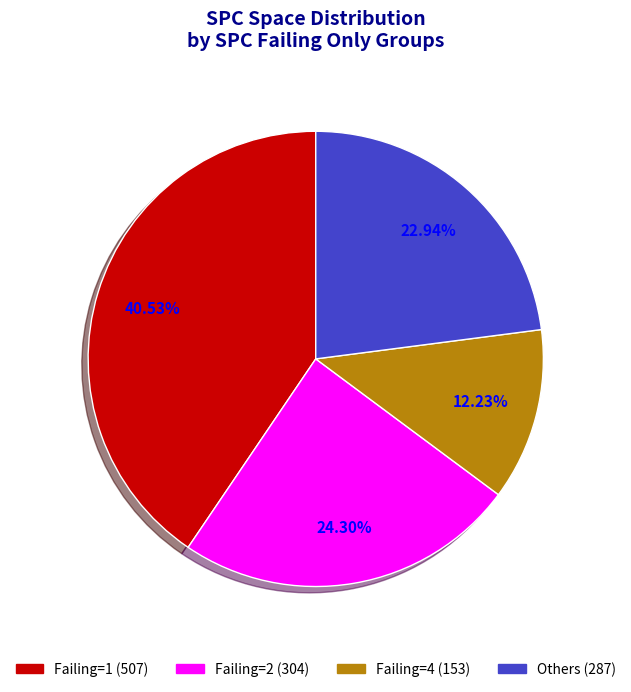

To the nearest percent, what is the average slice percentage?

25%